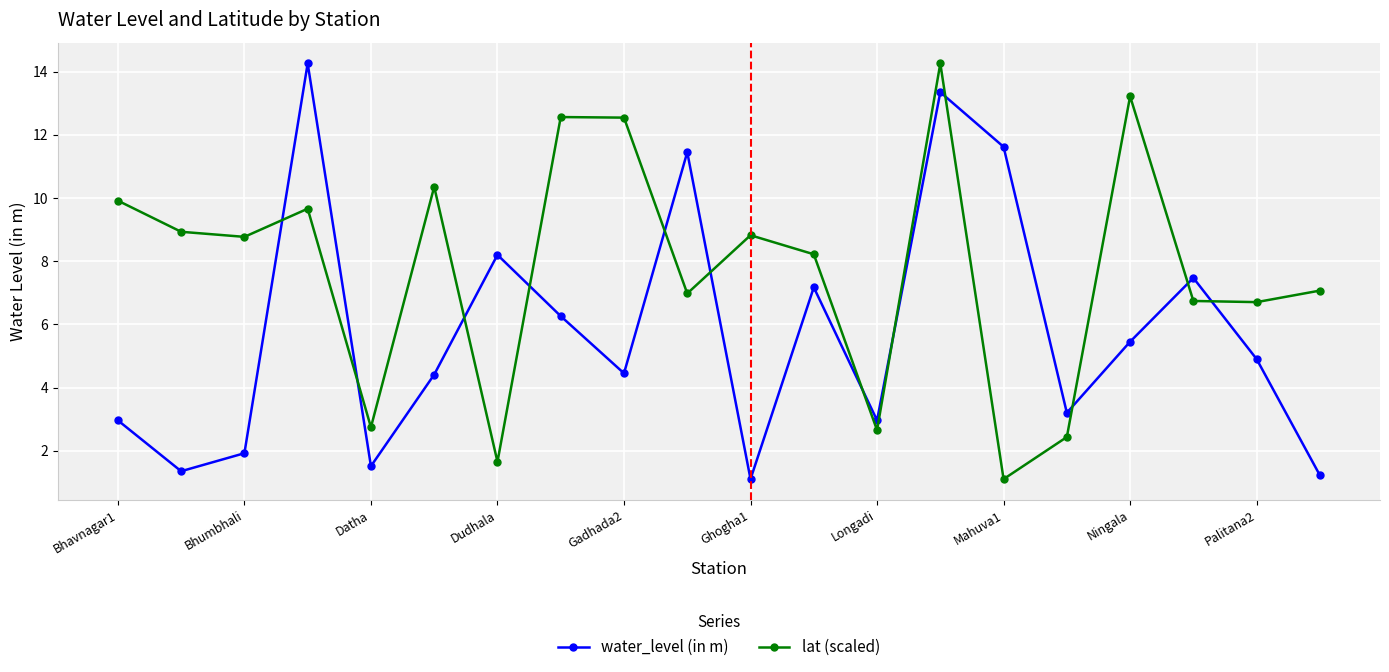

What is the difference between the second highest and minimum values in the lat (scaled) series?

12.1